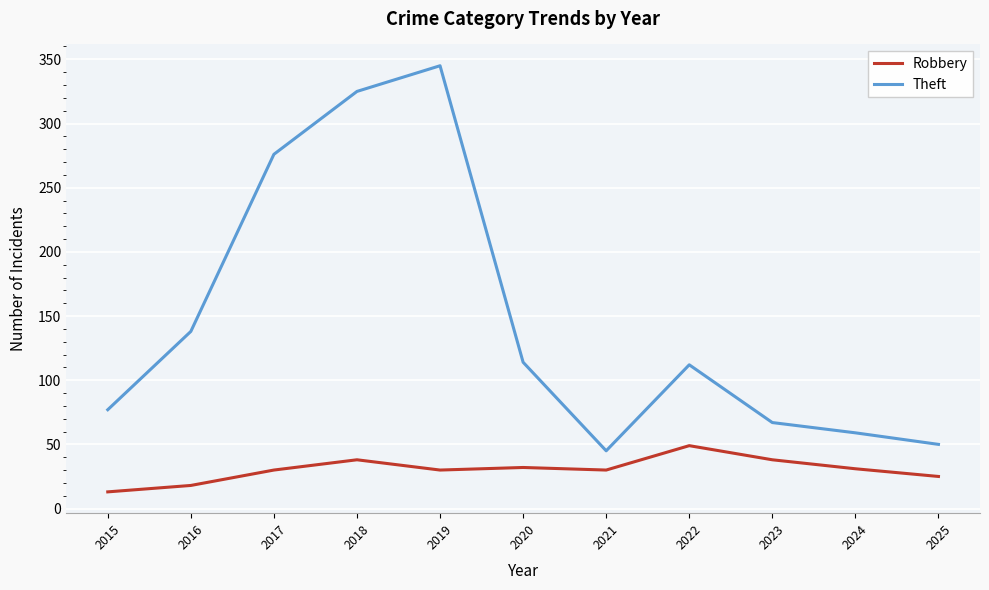

What is the average value of the Theft series?

146